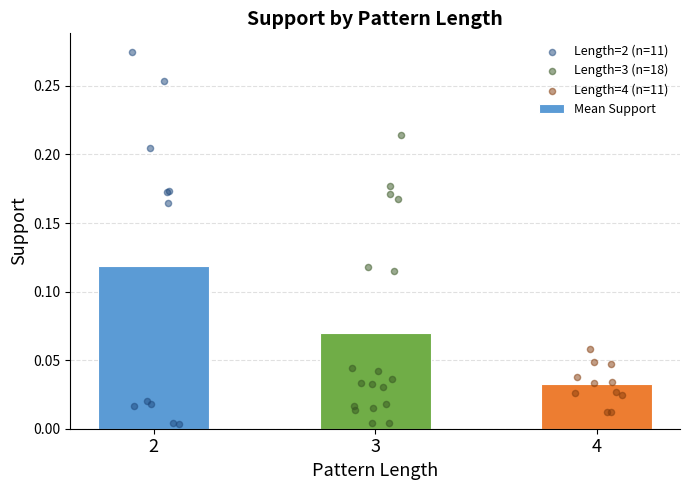

Which series has the largest Y range (max minus min)?

length=2